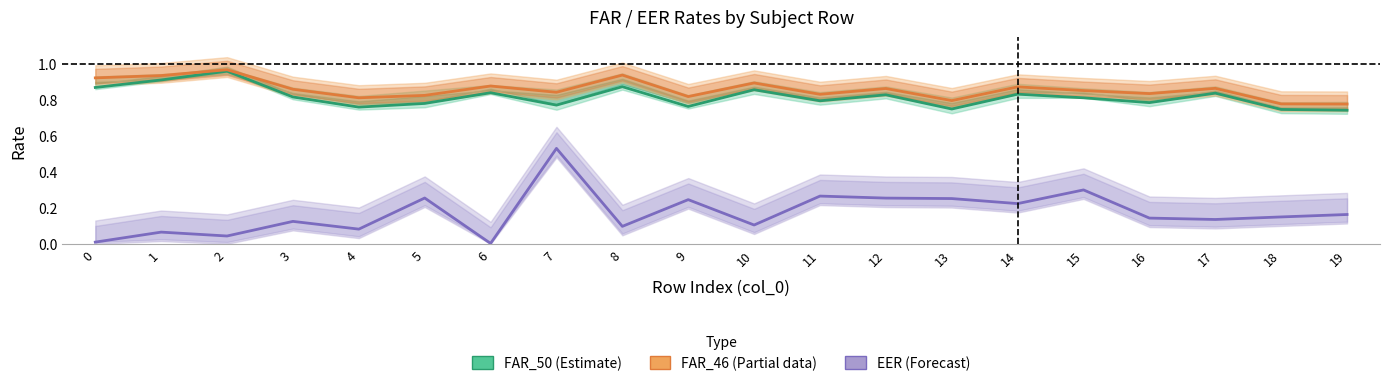

True or false: EER (Forecast) and FAR_46 (Partial) intersect in this chart.

False